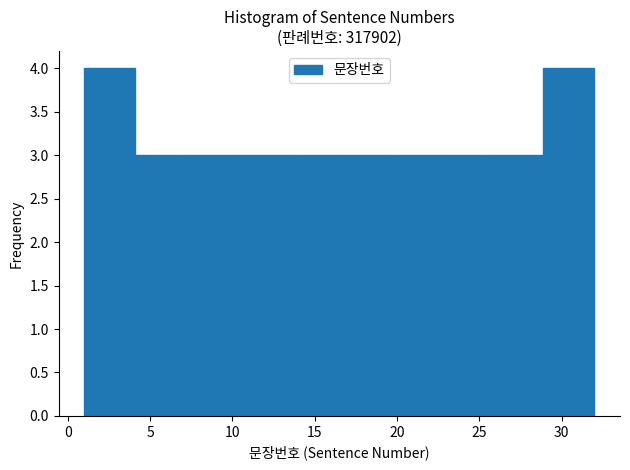

Reading left to right, transcribe this chart: for each bar, give the range it covers on the x-axis and its height. Neither the bar edges nor the heights are printed on the chart, so give them approximately, as read against the axes.

1.0 to 4.1: 4
4.1 to 7.2: 3
7.2 to 10.3: 3
10.3 to 13.4: 3
13.4 to 16.5: 3
16.5 to 19.6: 3
19.6 to 22.7: 3
22.7 to 25.8: 3
25.8 to 28.9: 3
28.9 to 32.0: 4